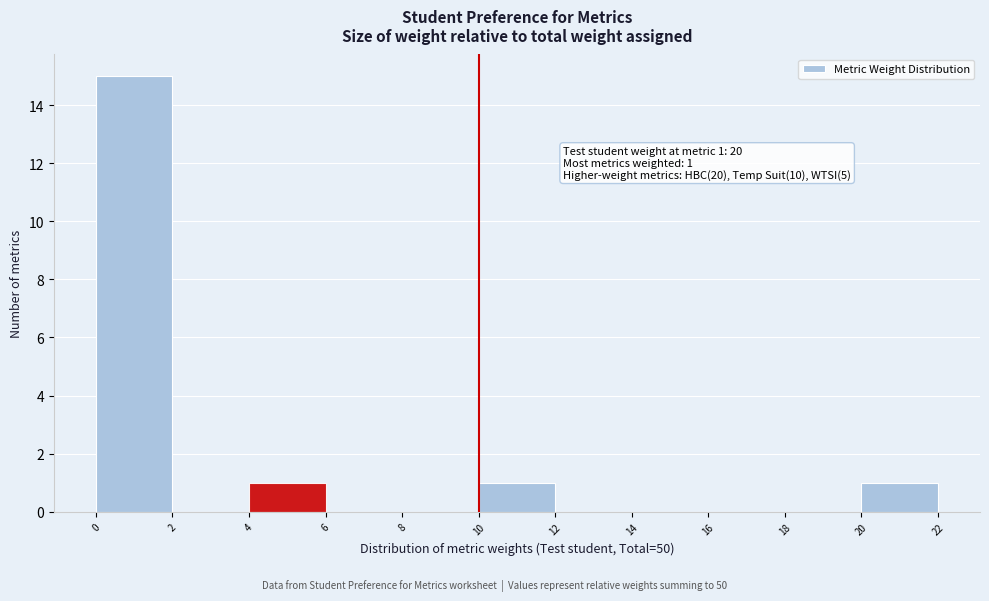

Which range on the x-axis has the tallest bar?

0 to 2